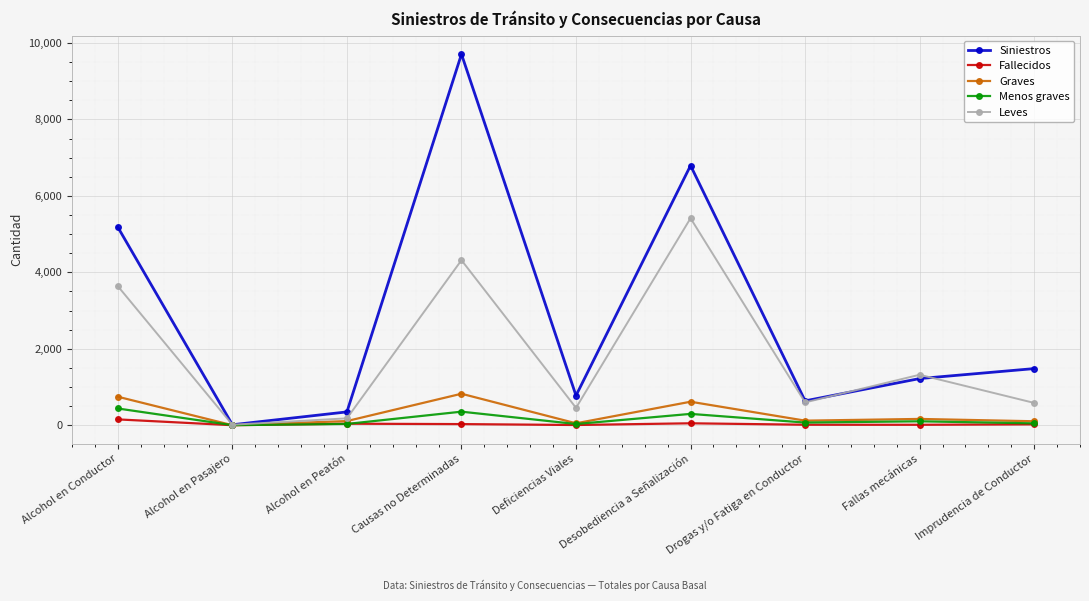

The value of Graves at Alcohol en Conductor is 409. True or false?

False